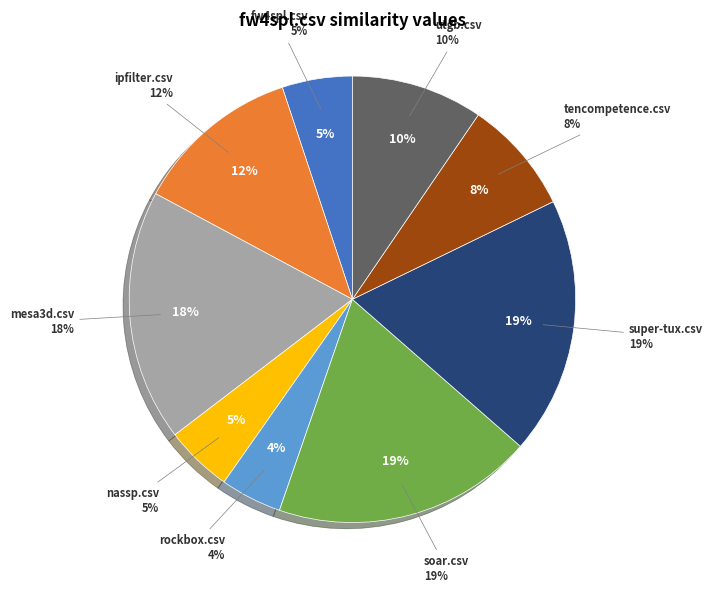

Is there any slice that represents more than half of the pie?

No